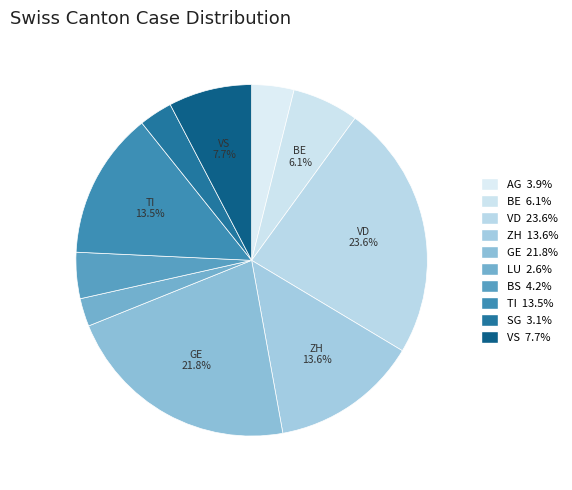

Count the number of slices in the pie.

10